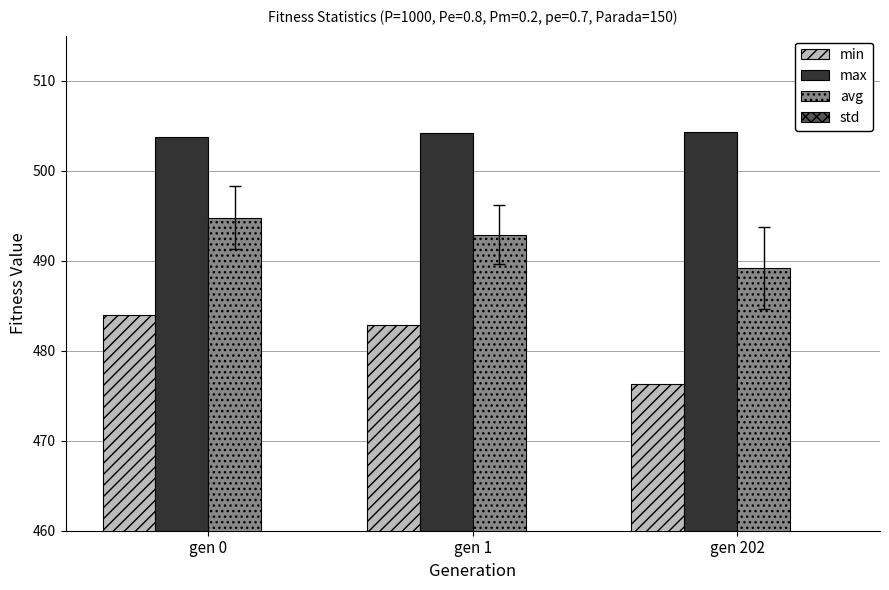

Which series has the largest total across all categories?

max